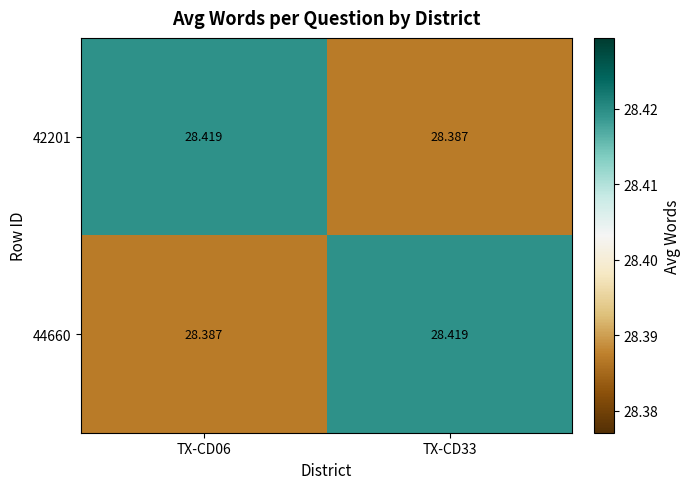

Between TX-CD06 and TX-CD33, which series saw the biggest shift?

42201